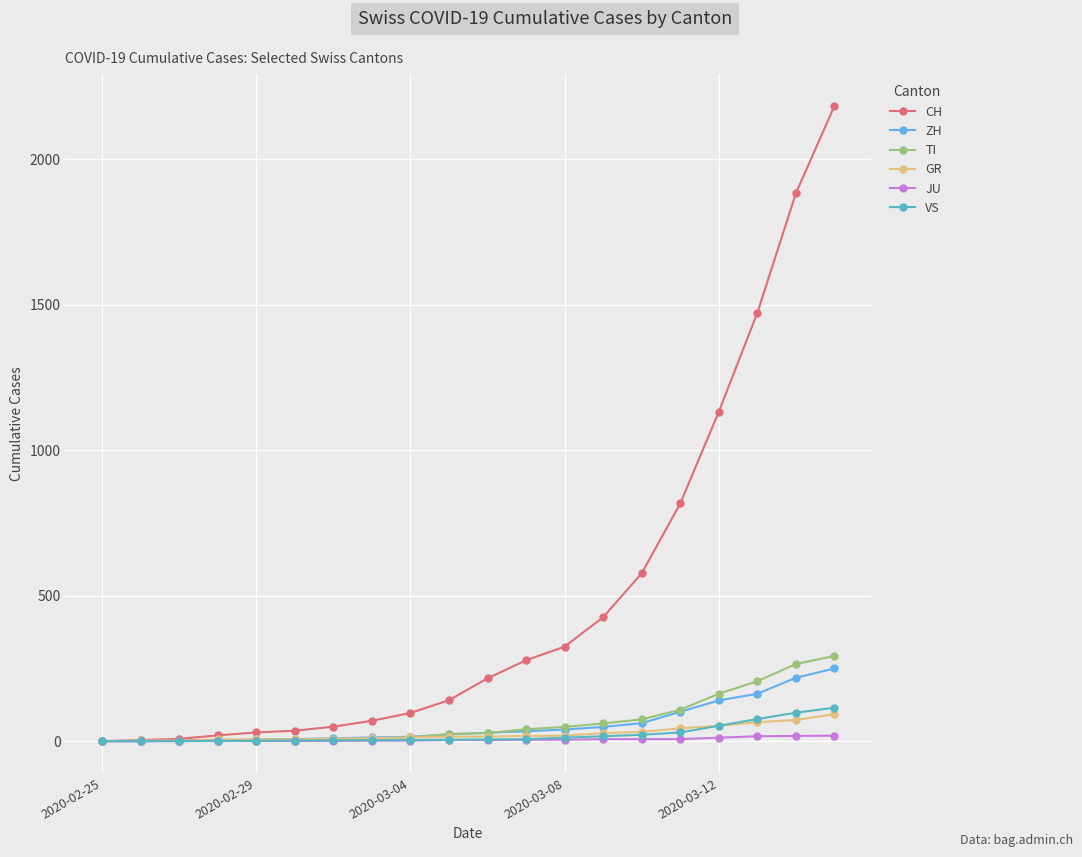

What is the difference between the second highest and minimum values in the GR series?

73